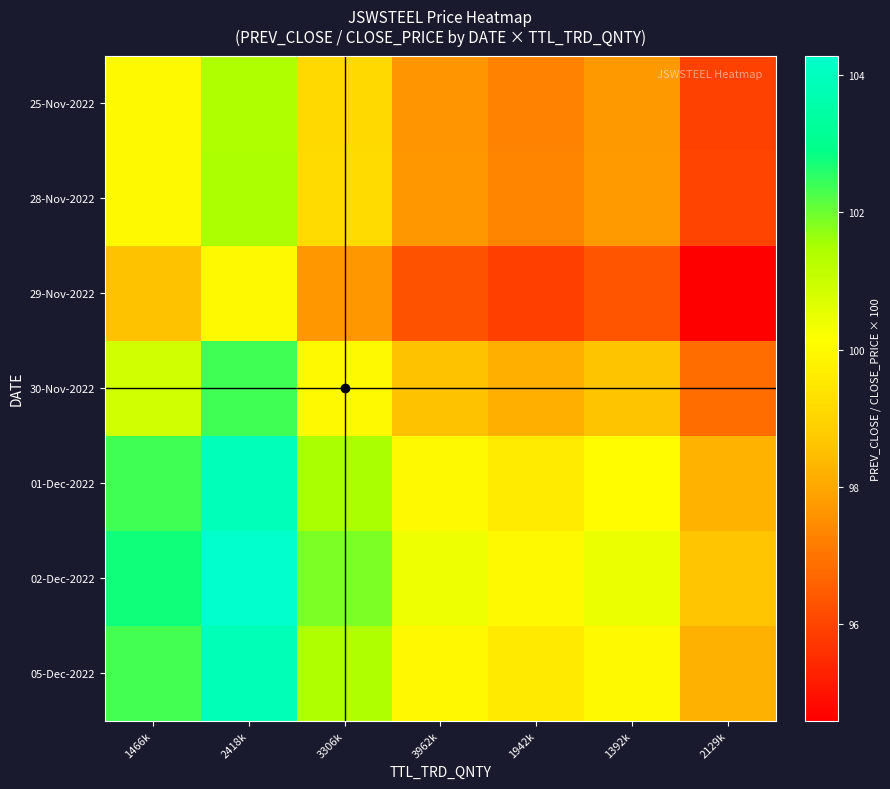

What is the total value across all series at 2129k?

678.4